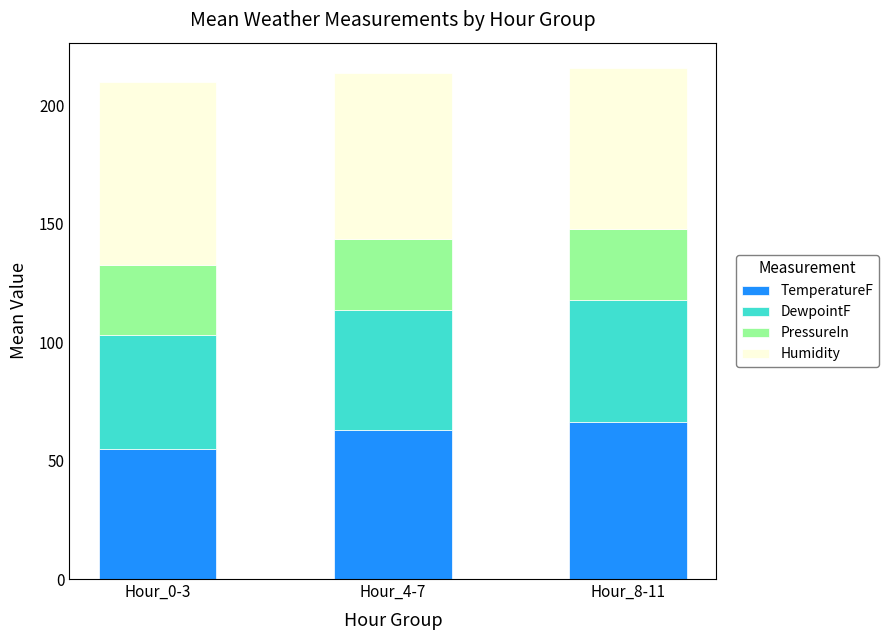

What is the difference between the maximum and second lowest values in the TemperatureF series?

3.5